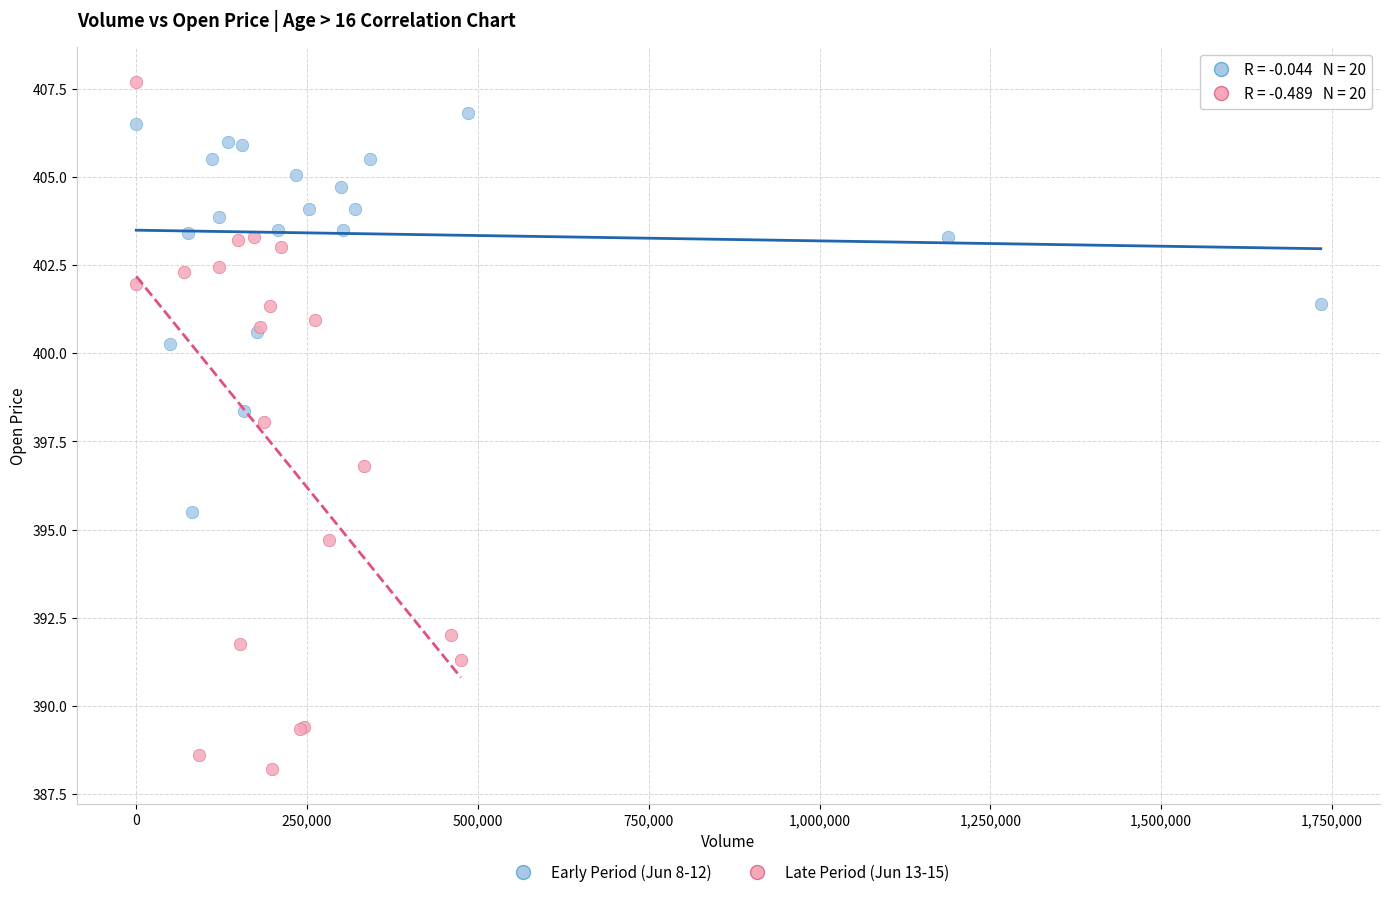

Which series contains the highest Y value?

Late Period (Jun 13-15)